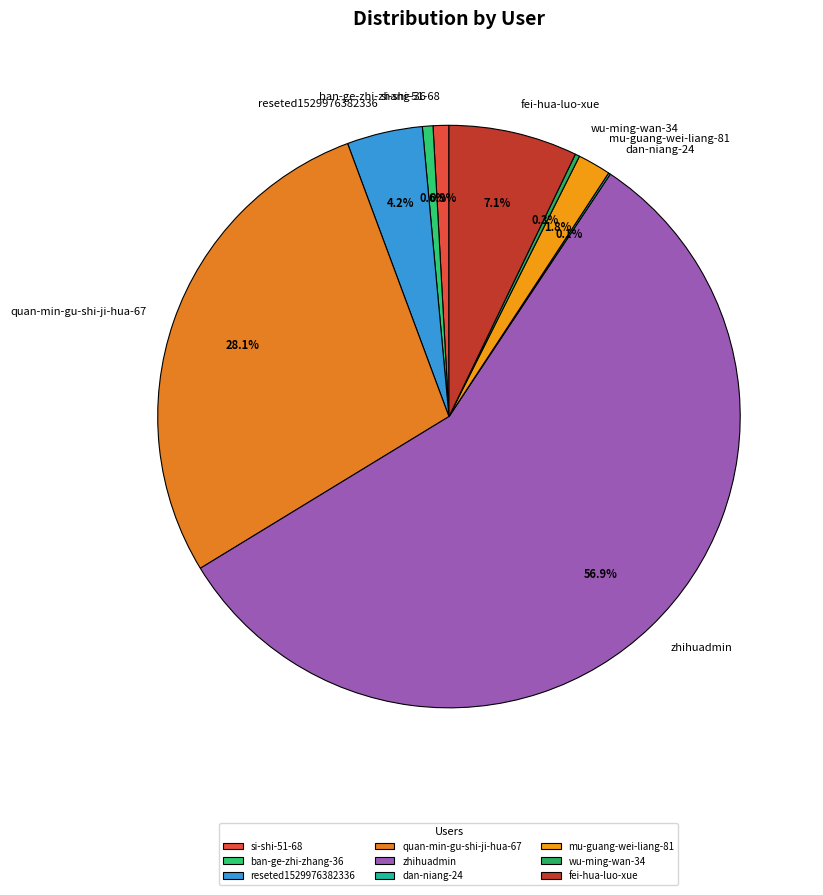

Which slice is the largest?

zhihuadmin